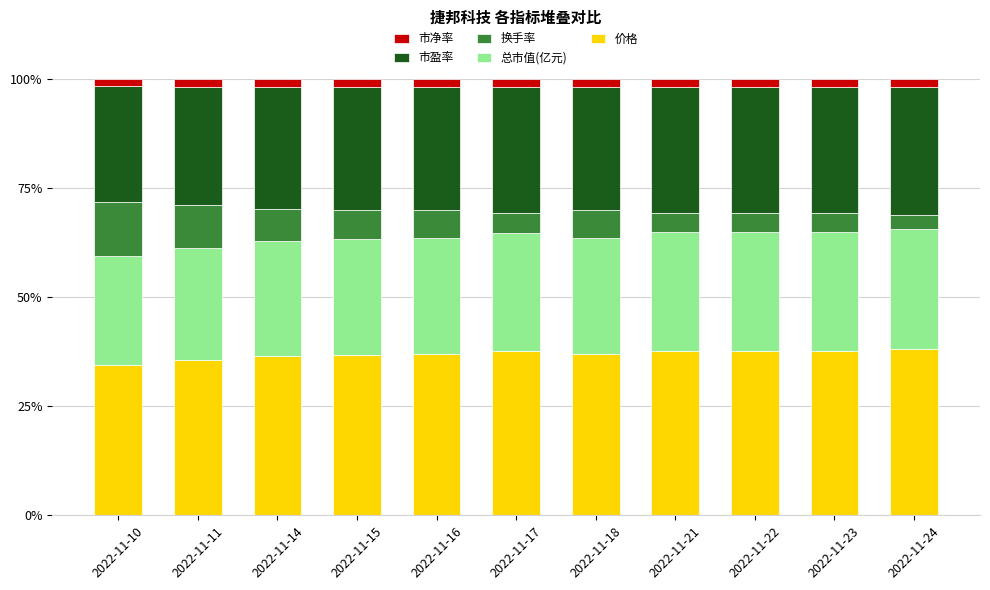

What is the highest value of the 价格 series?

38.1